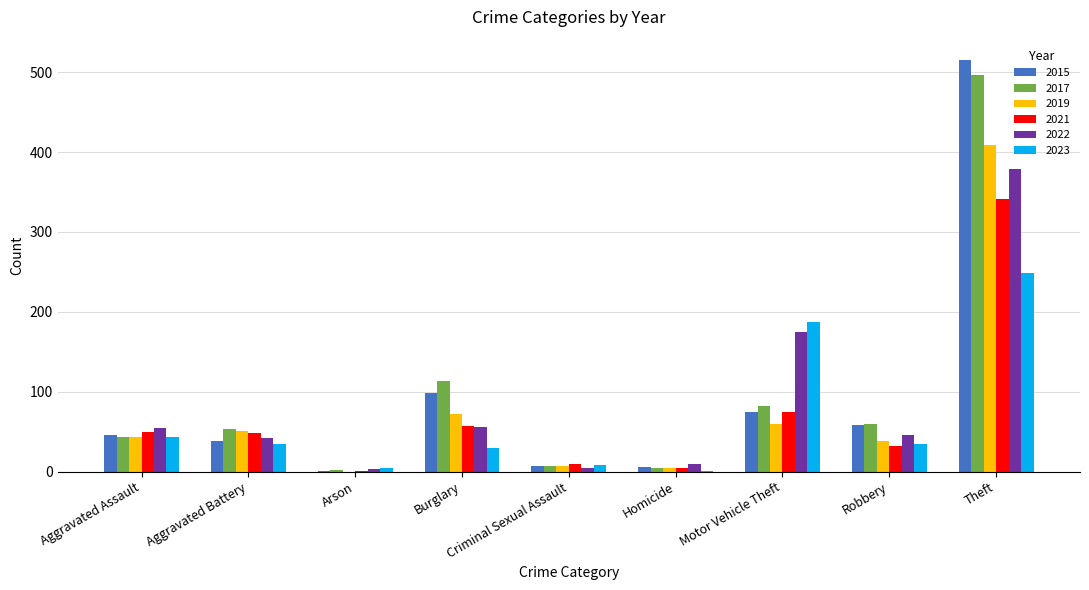

Is it true that 2021 equals 53 at Robbery?

False